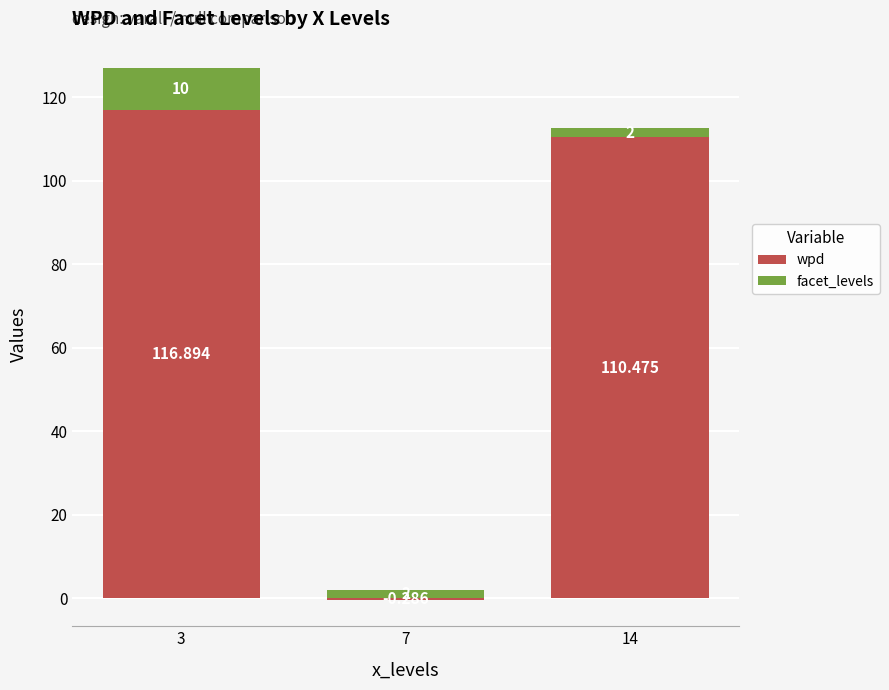

Is the value of facet_levels at 14 greater than the value of wpd at 3?

No